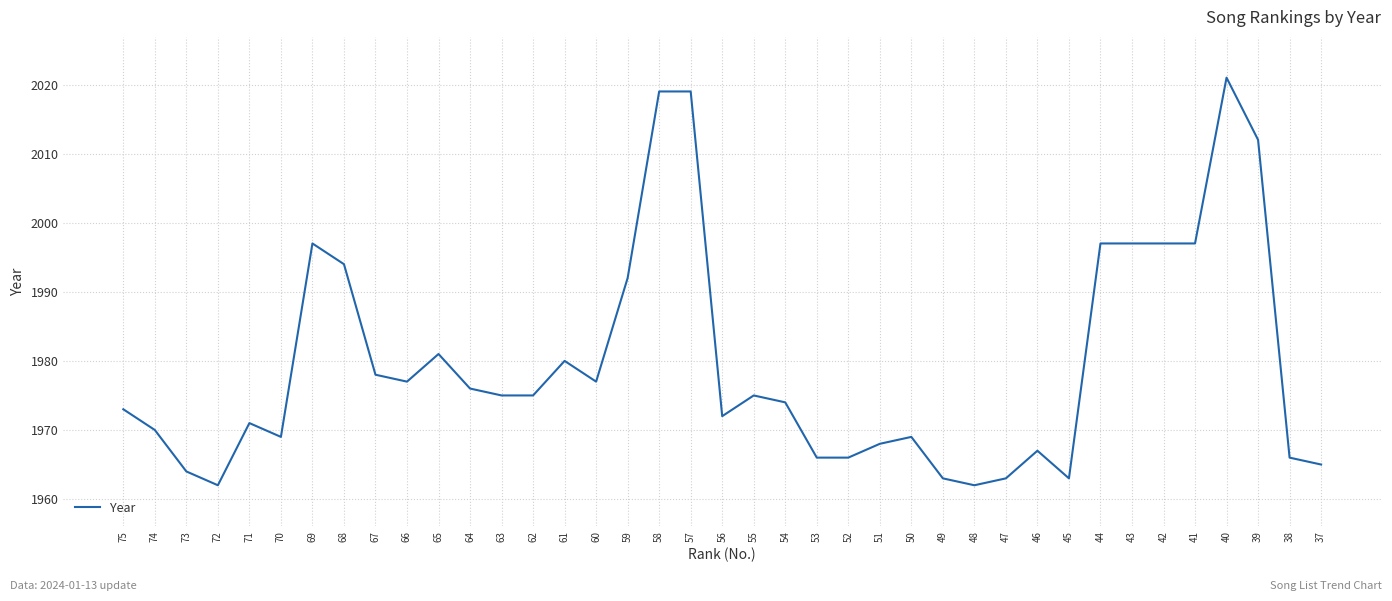

Does the chart display data point markers on the line(s)?

No